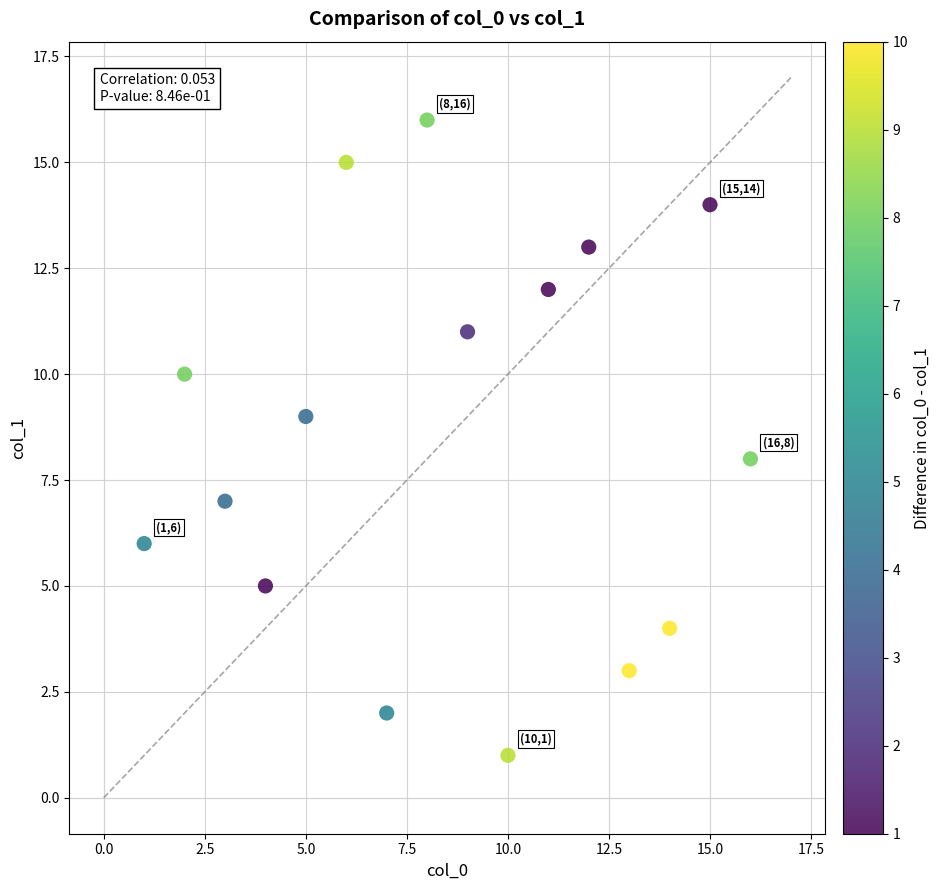

What is the range of Y values (max minus min)?

15